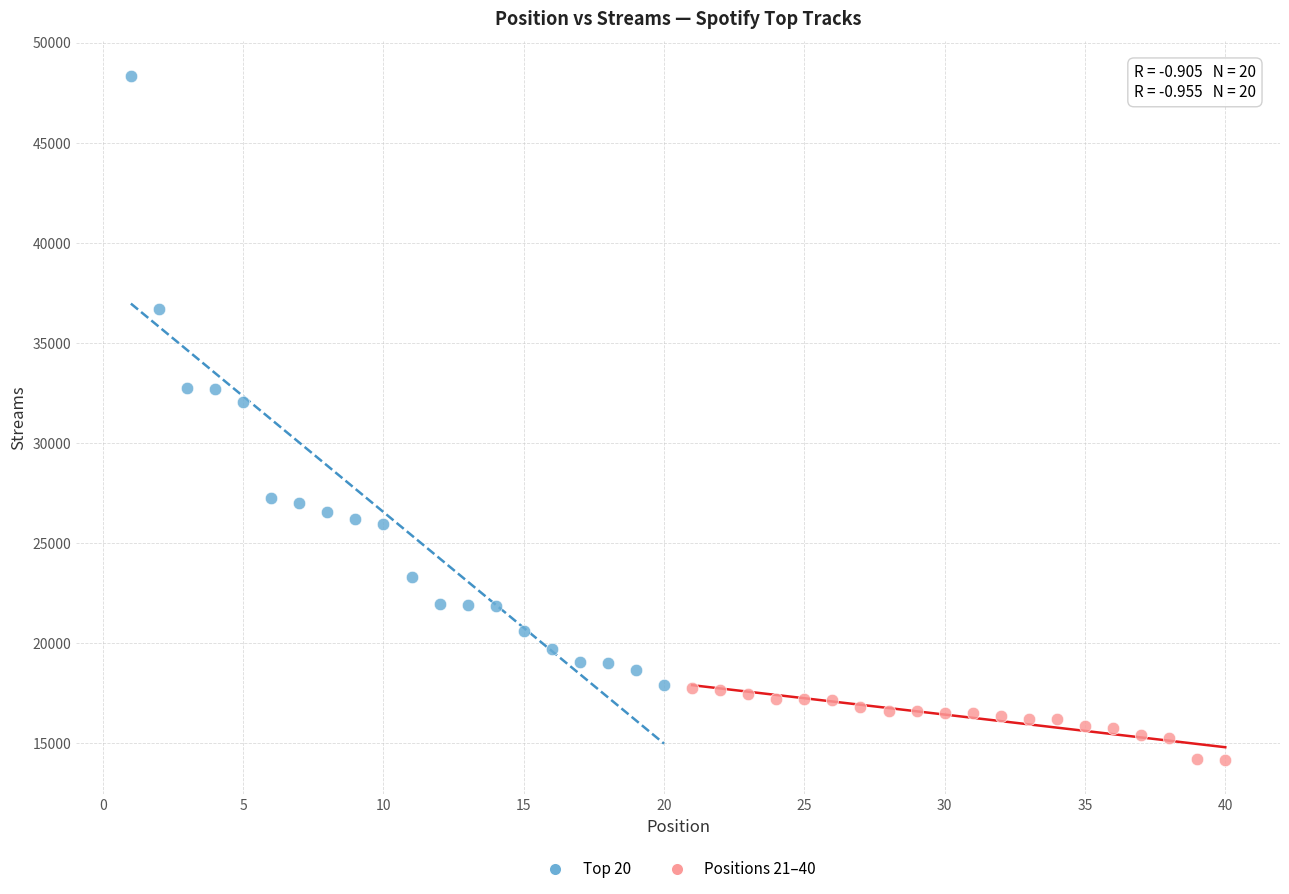

Which series contains the highest Y value?

Top 20